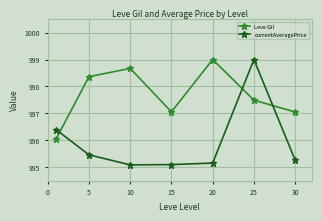

How many lines are shown in the chart?

2